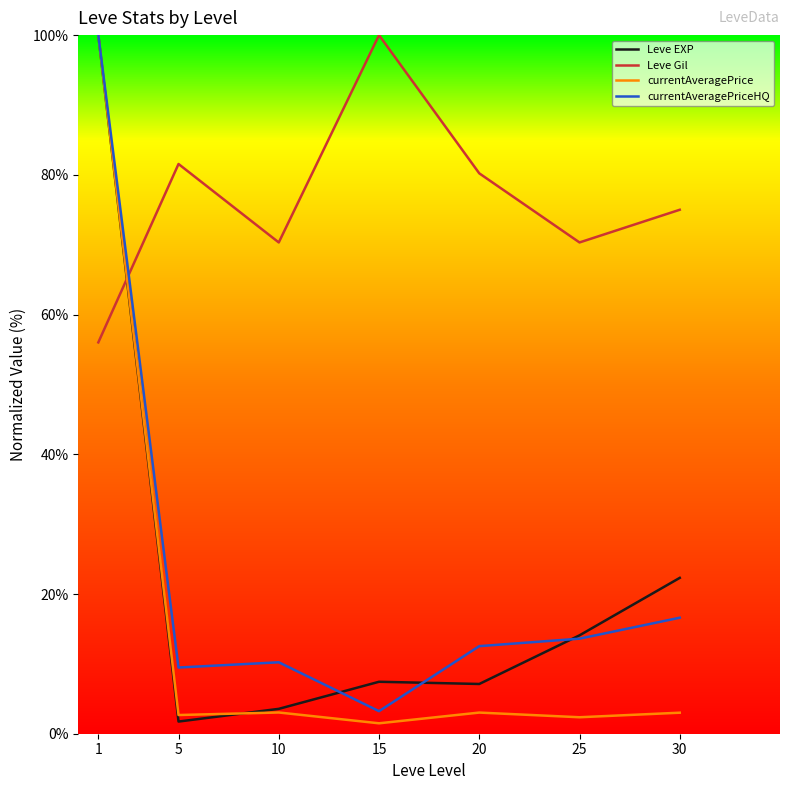

Which series has the largest total across all categories?

Leve Gil